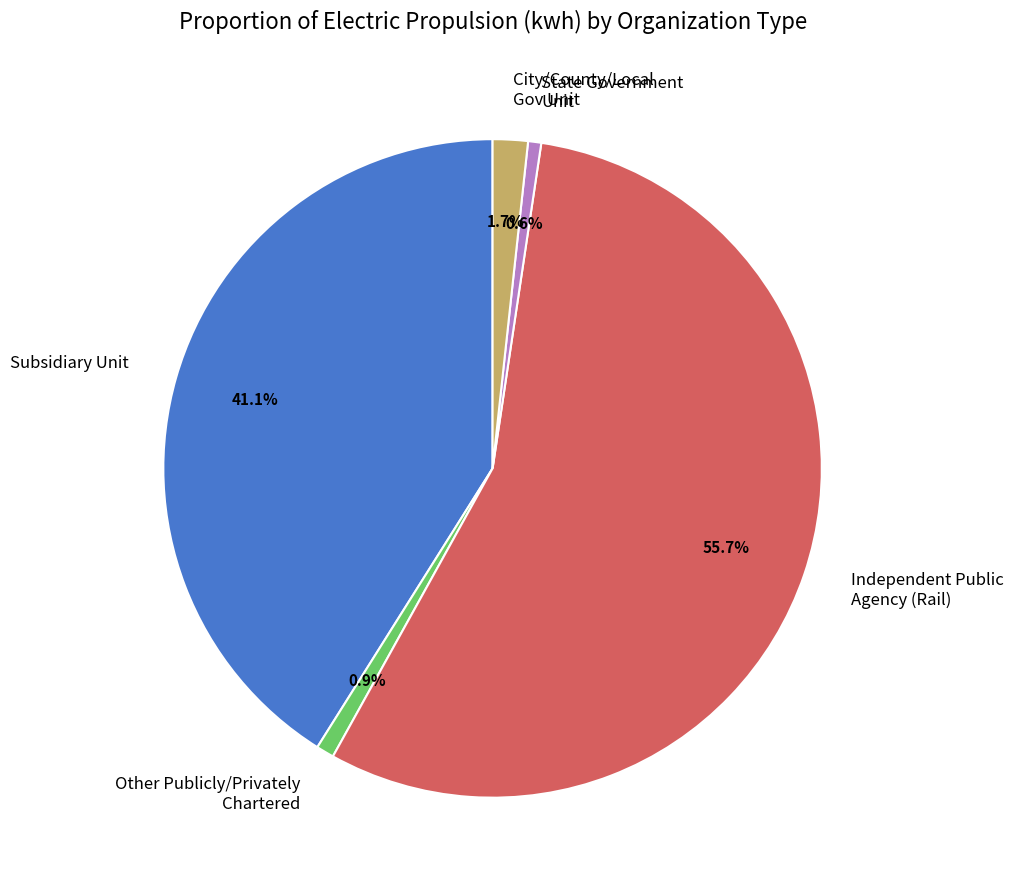

To the nearest percent, what is the difference between the largest and smallest slice percentages?

55%